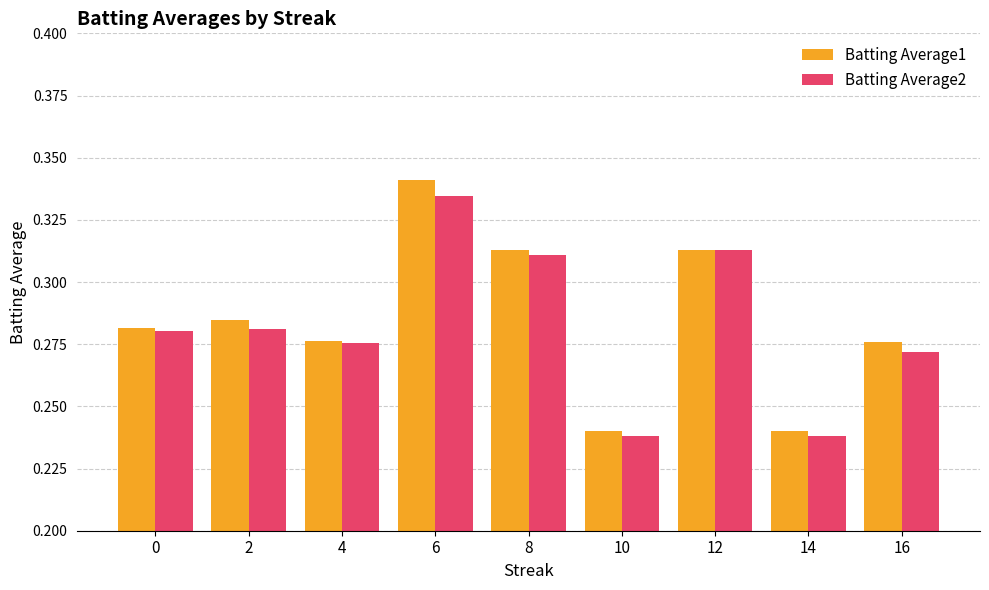

The Batting Average1 series shows 0.4 at 0. True or false?

False